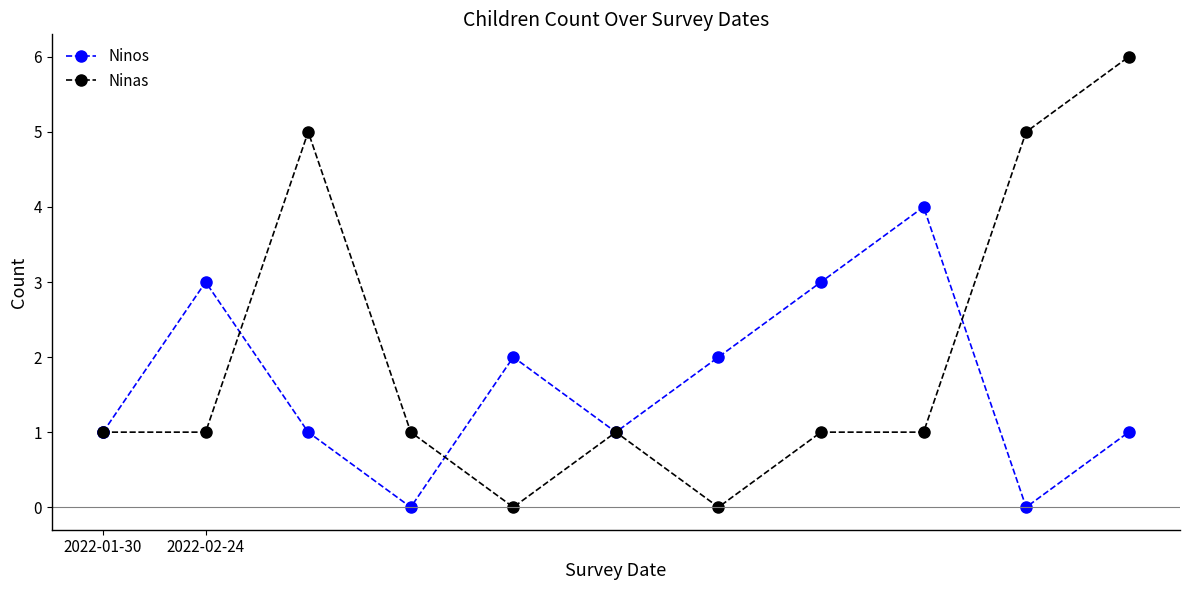

Where is the first local maximum?

2